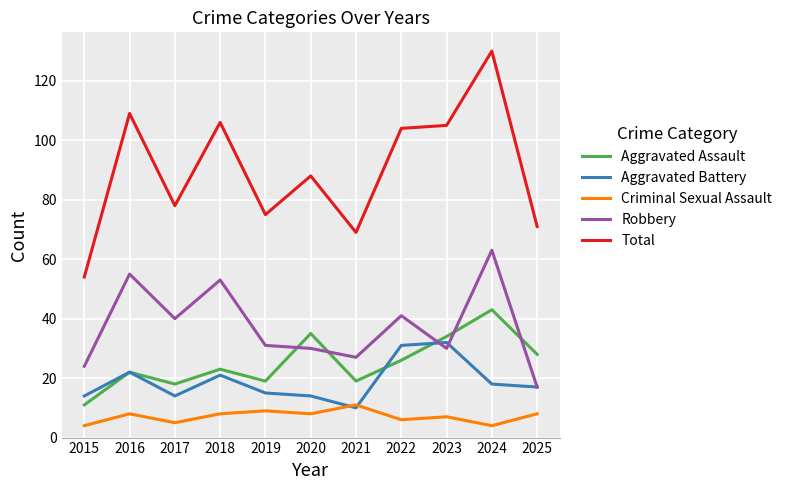

What is the maximum value for Criminal Sexual Assault?

11